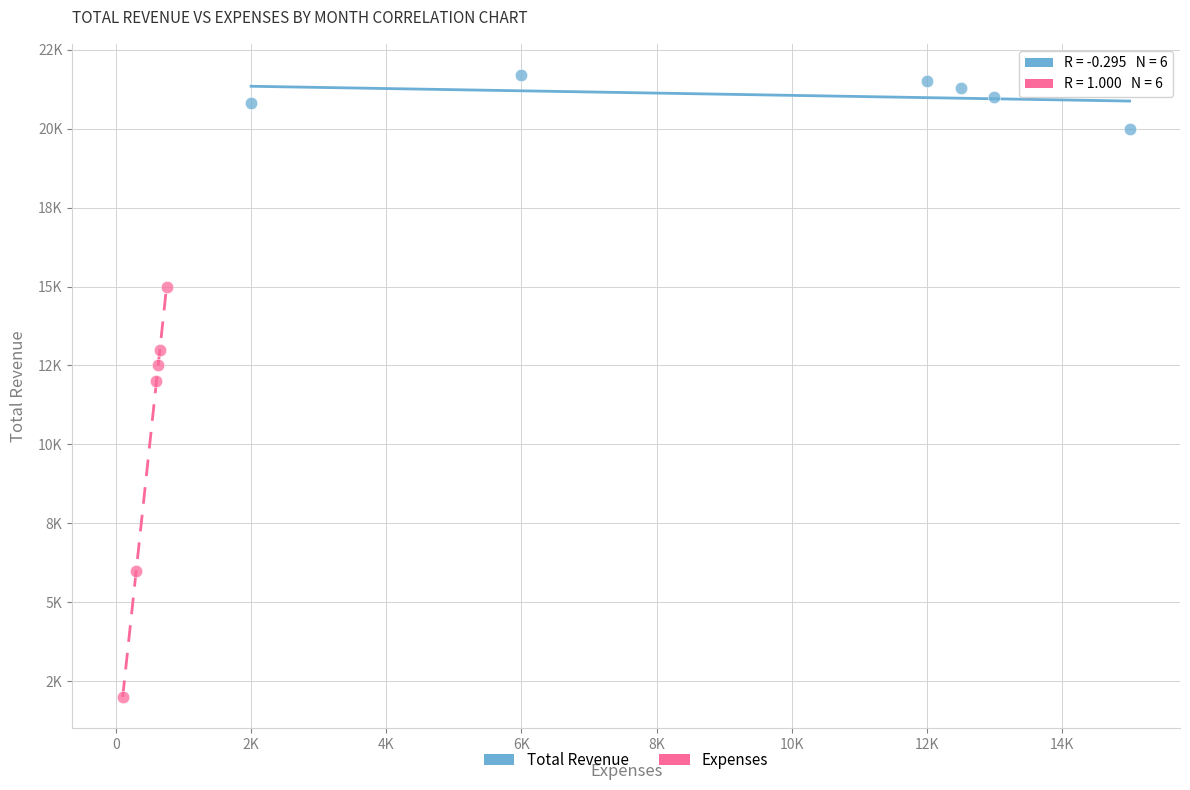

What are all the series names shown in the legend?

Total Revenue, Expenses